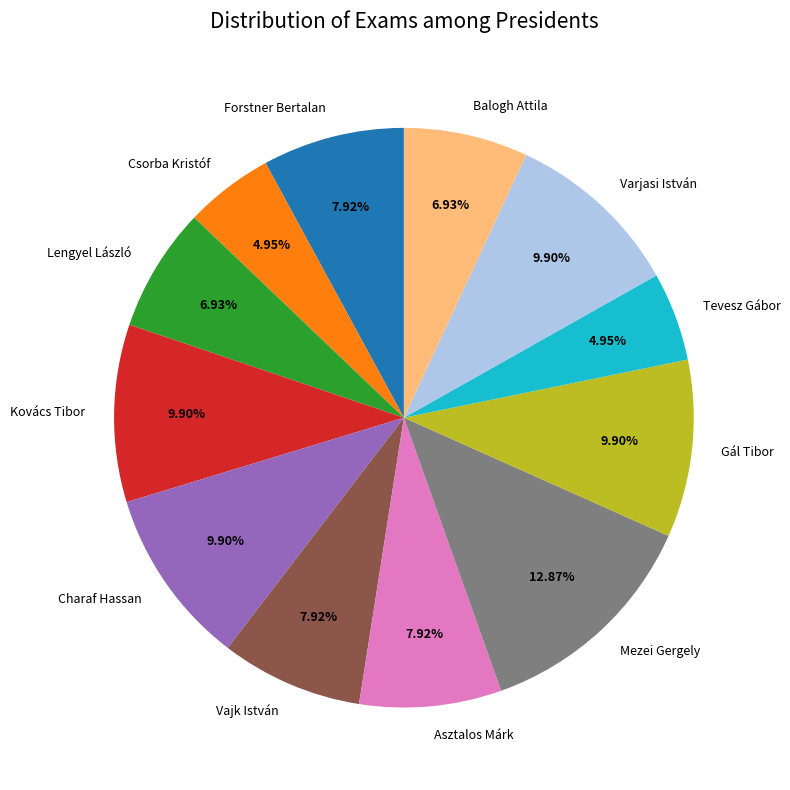

Does any single category account for the majority?

No